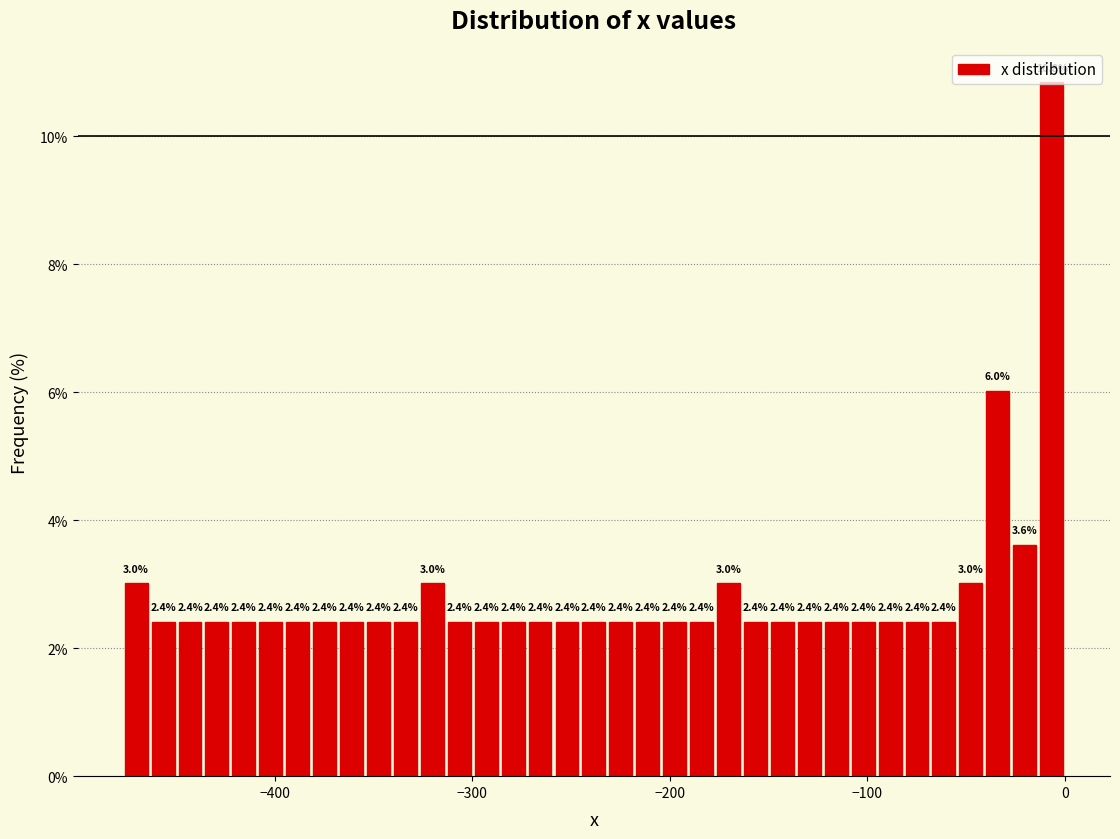

Around what value on the x-axis is the tallest bar? Give the approximate position of its centre, as read against the axis.

-10